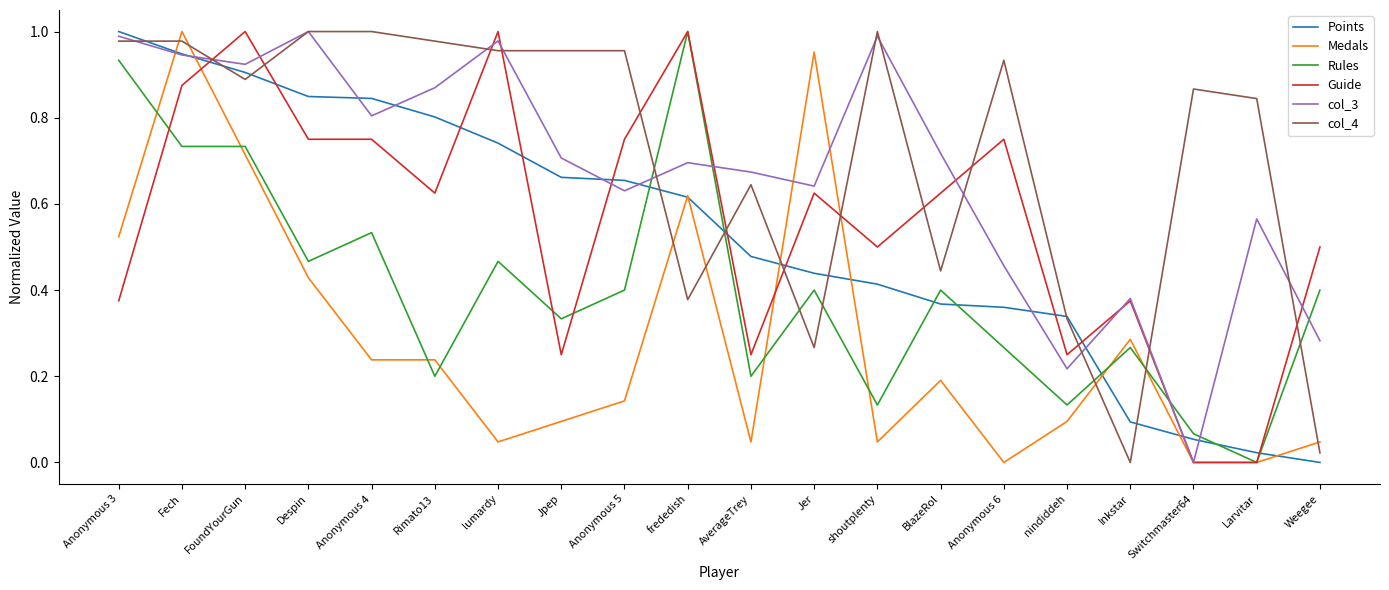

The Rules series shows 1.3 at Fech. True or false?

False